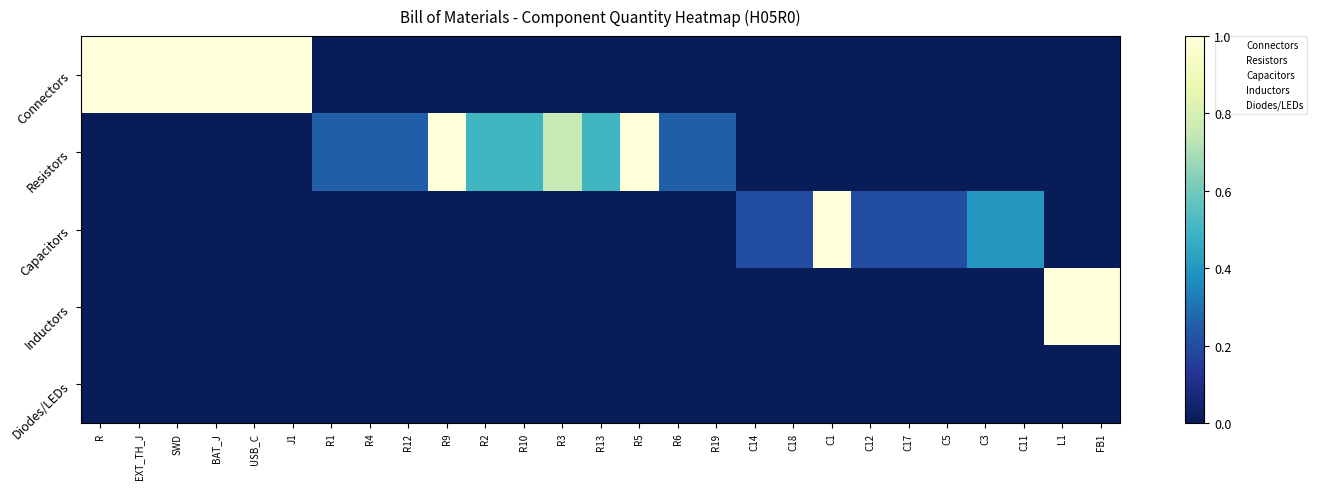

How many distinct data groups are displayed?

5